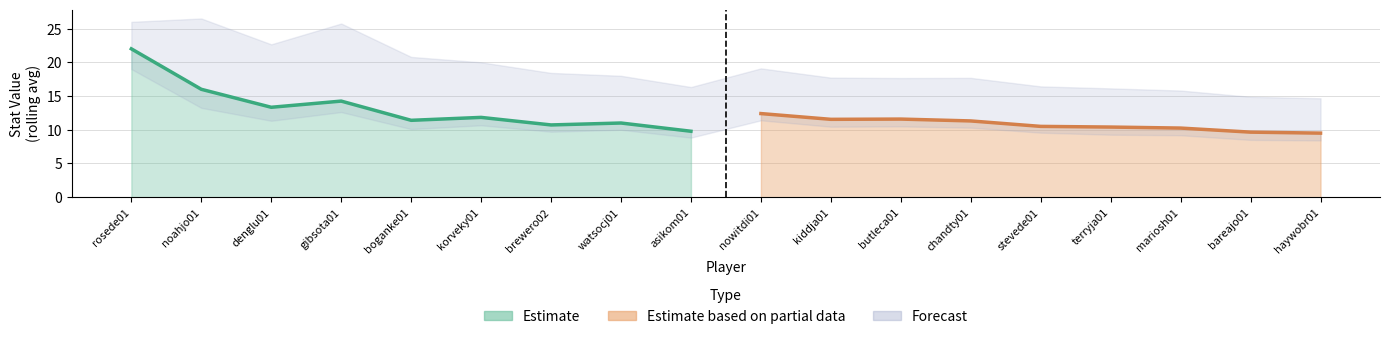

Between nowitdi01 and watsocj01, which is larger?

nowitdi01